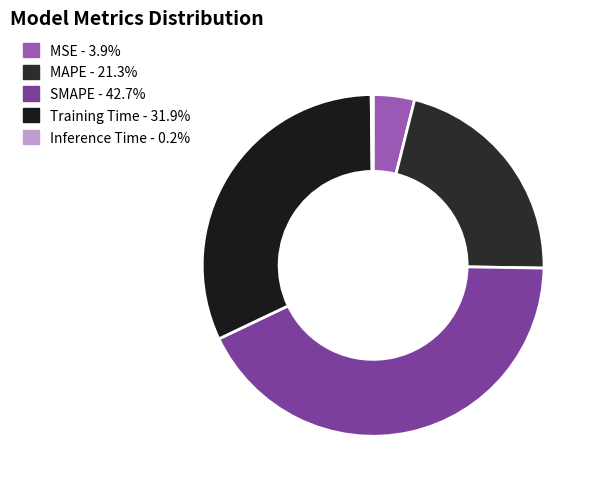

Rank the categories by value from highest to lowest.

SMAPE, Training Time, MAPE, MSE, Inference Time